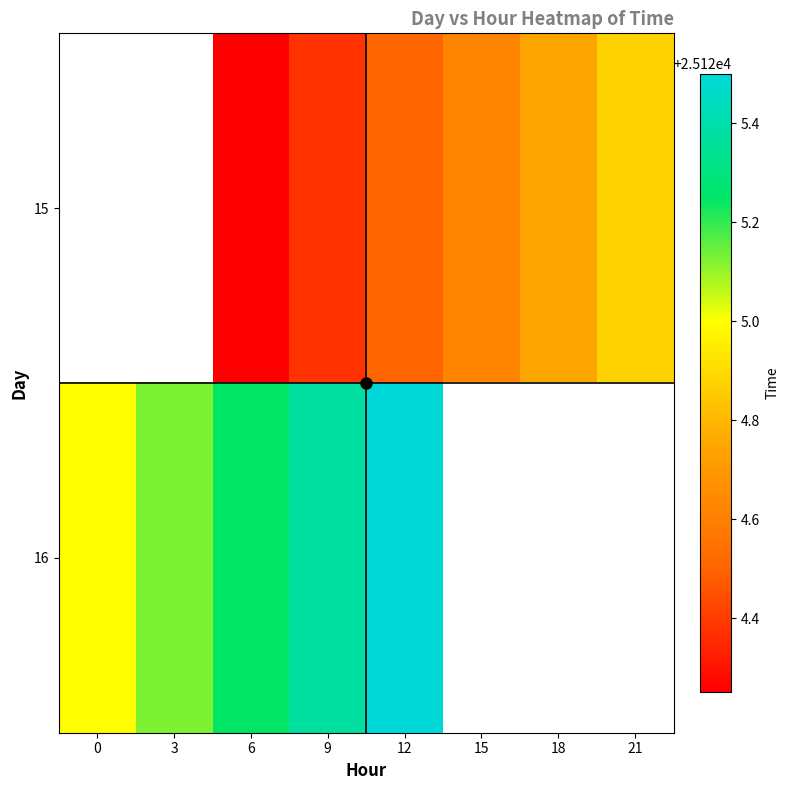

What is the maximum value shown in the chart?

25125.5